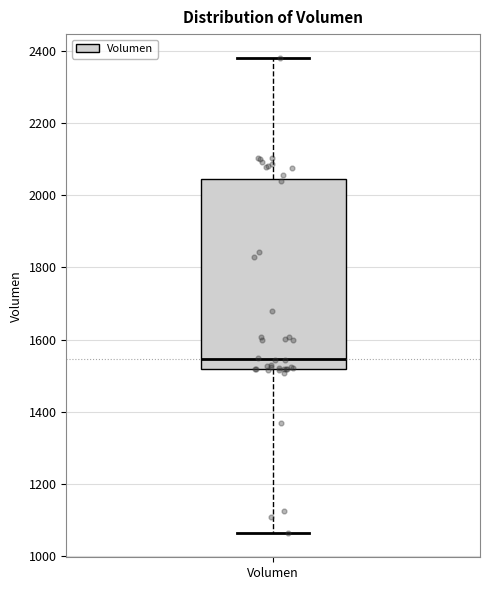

Read this box plot against the y-axis: the position of the median line, the range covered by the box, and the ends of both whiskers. The values are not printed on the chart, so give them approximately, as read against the axis.

median 1540, box 1520 to 2040, whiskers 1060 to 2380